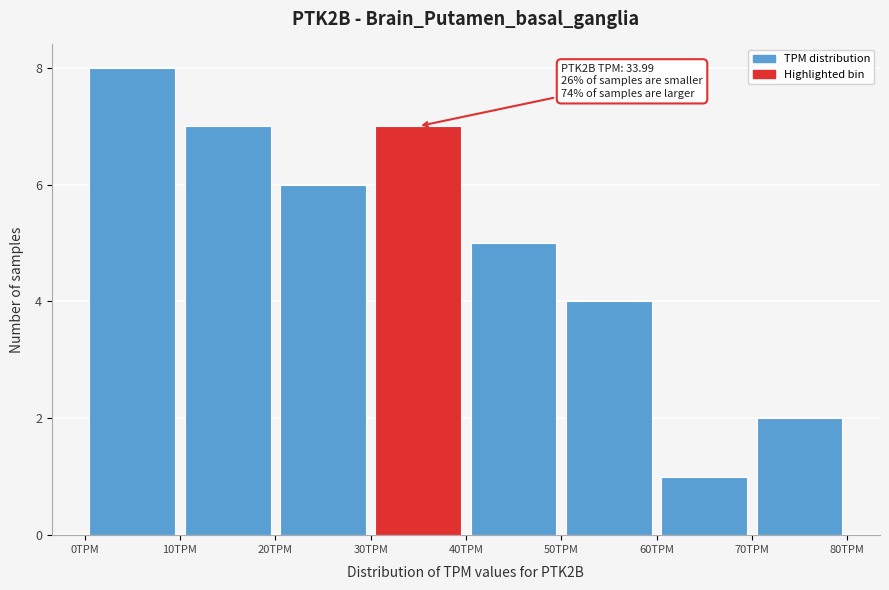

Over which range of the x-axis is the bar tallest?

0 to 10